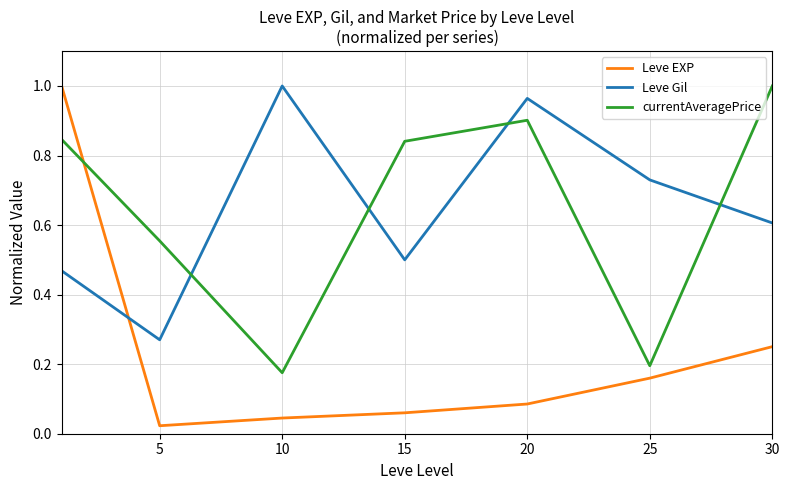

Which series has the widest spread of values?

Leve EXP